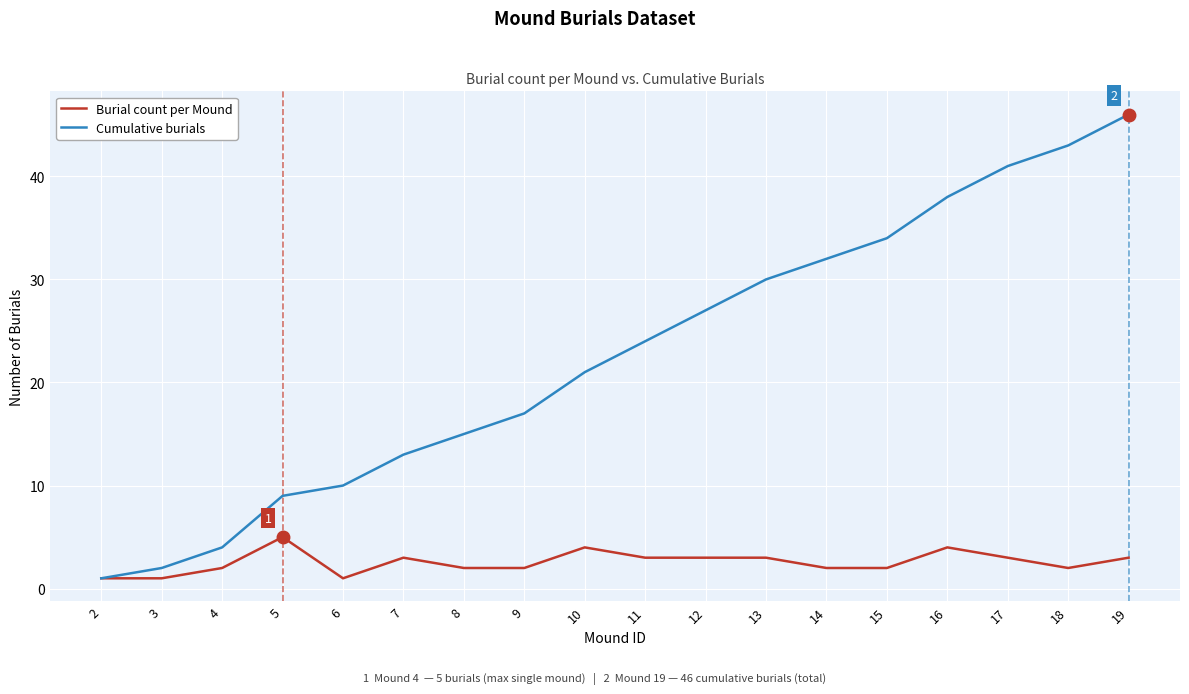

Which category has the highest value in the Cumulative burials series?

19